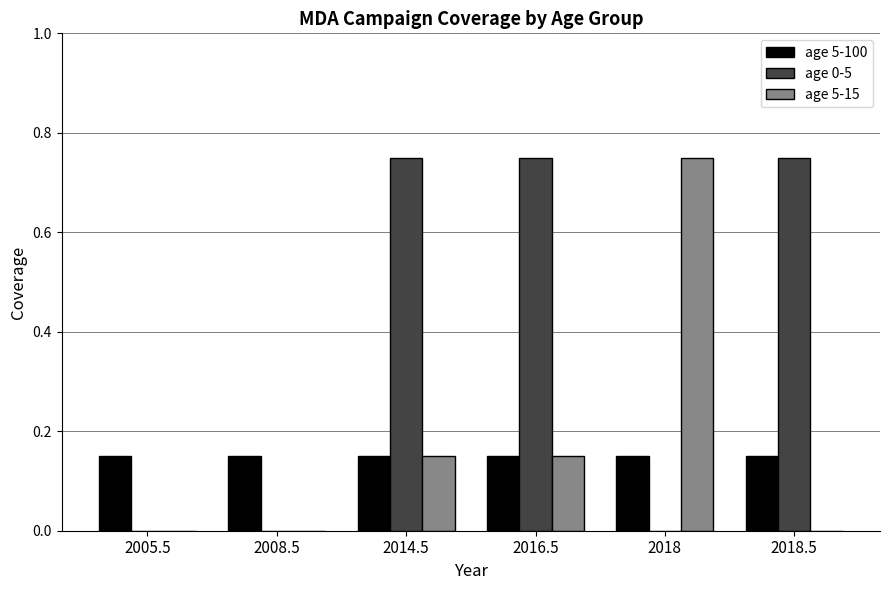

True or false: age 5-15 has a value of 0.5 at 2018.5.

False